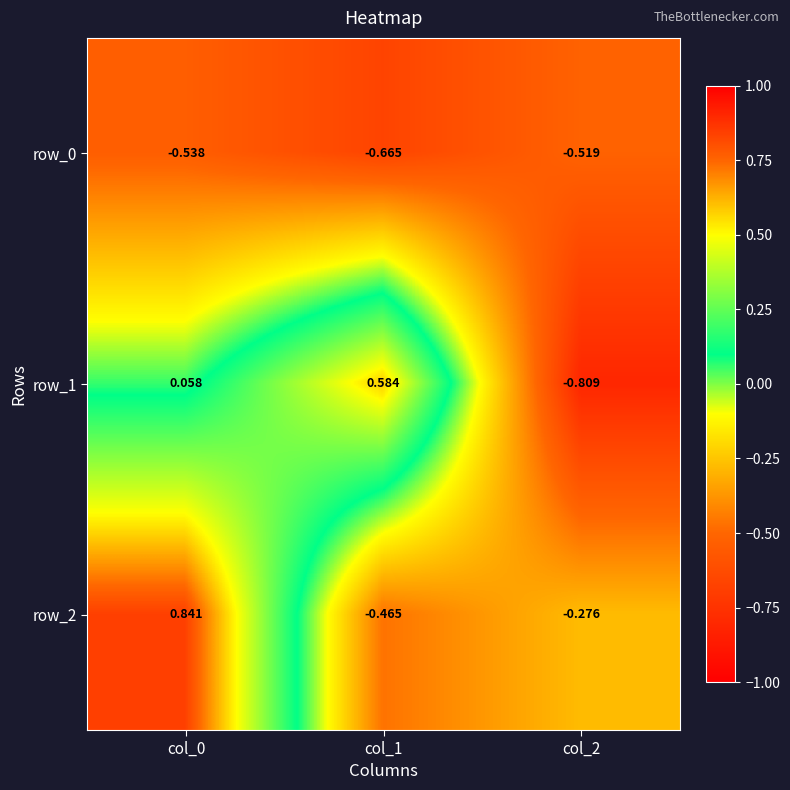

Where is row_0 nearest to the value 0?

col_2